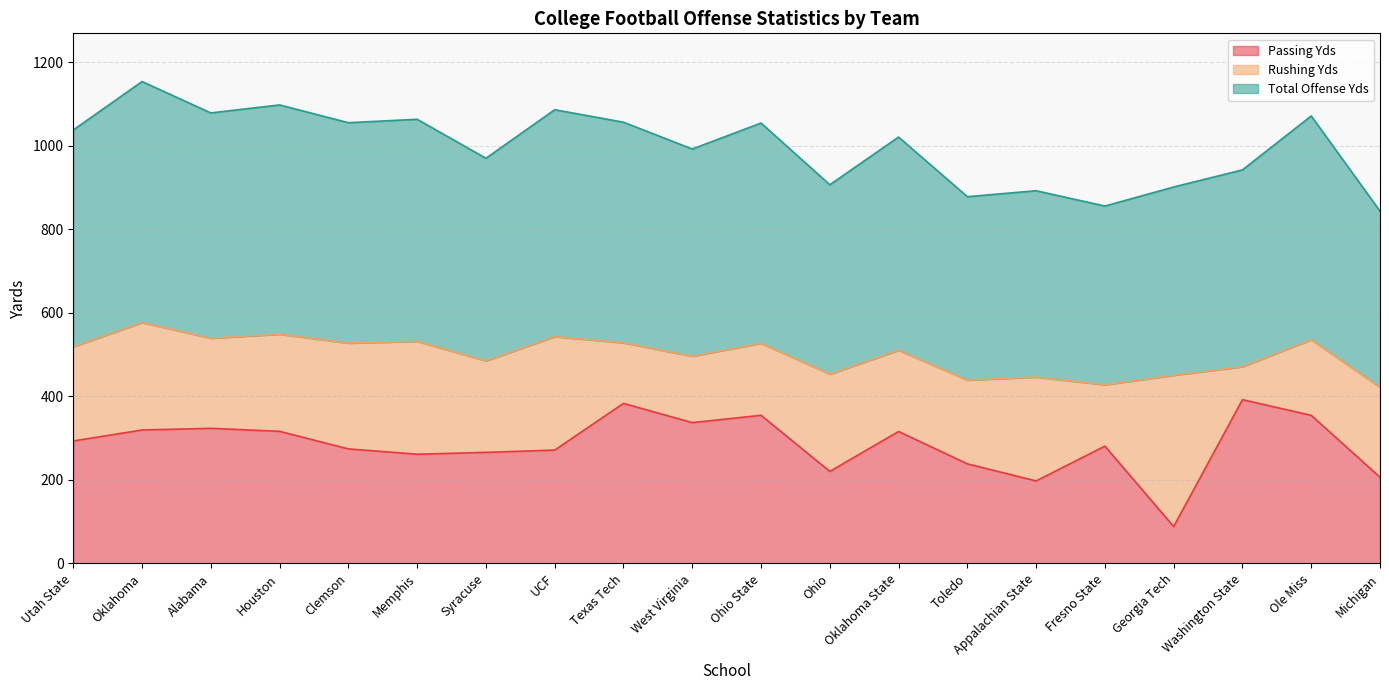

List the labels in order of Passing Yds value, largest first.

Washington State, Texas Tech, Ohio State, Ole Miss, West Virginia, Alabama, Oklahoma, Houston, Oklahoma State, Utah State, Fresno State, Clemson, UCF, Syracuse, Memphis, Toledo, Ohio, Michigan, Appalachian State, Georgia Tech